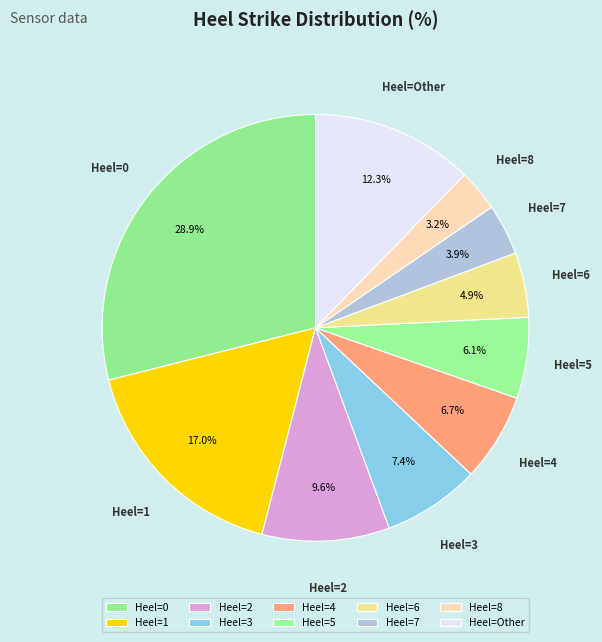

To the nearest percent, what is the average slice percentage?

10%